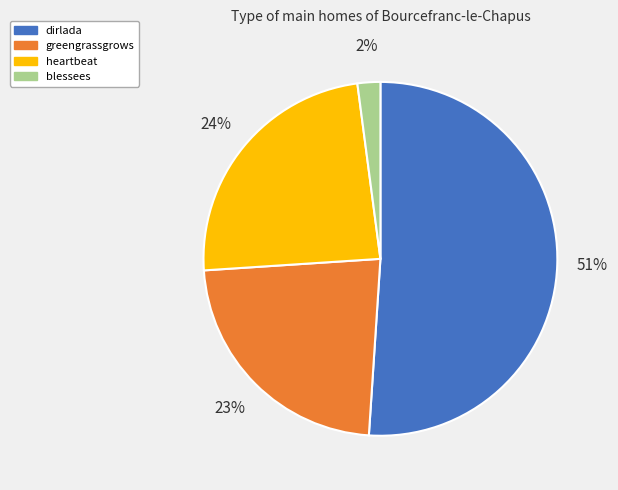

To the nearest percent, what portion does blessees represent?

2%